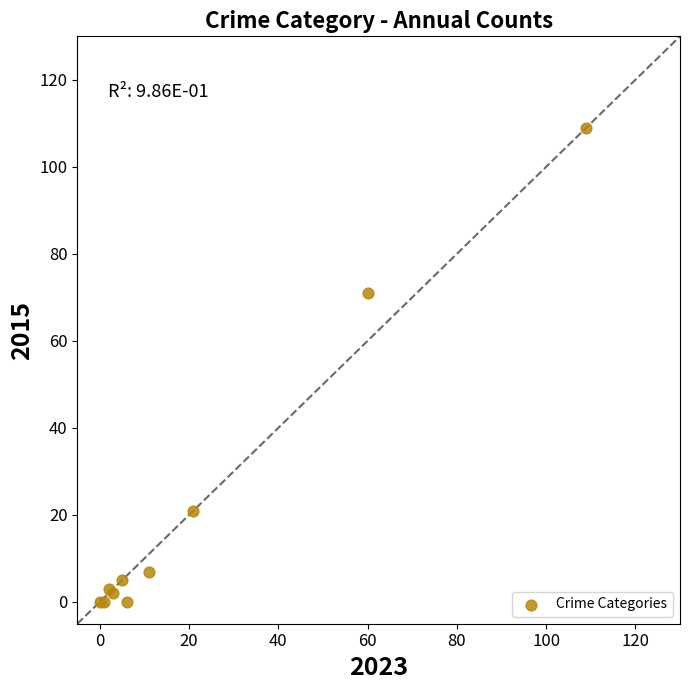

What Y value in the scatter plot is closest to 54?

71